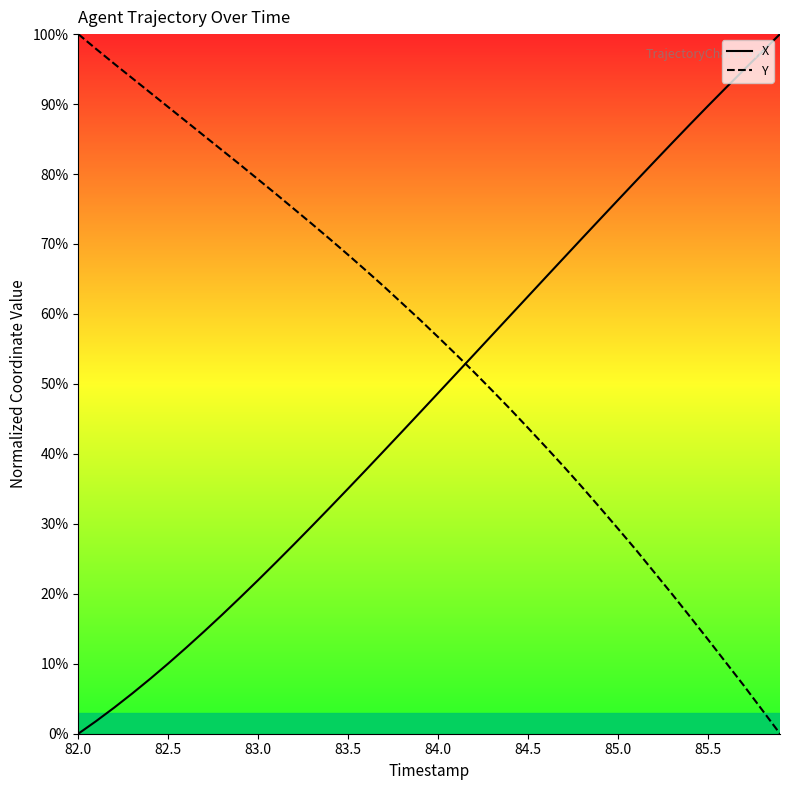

The value of Y at 82.5 is 89.6. True or false?

True